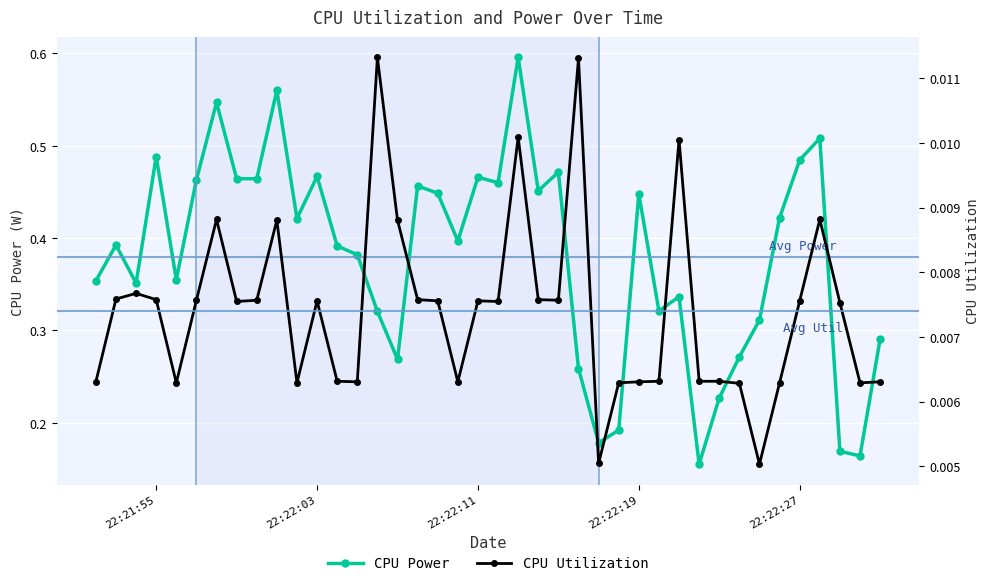

True or false: CPU Utilization and CPU Power cross at least once.

False